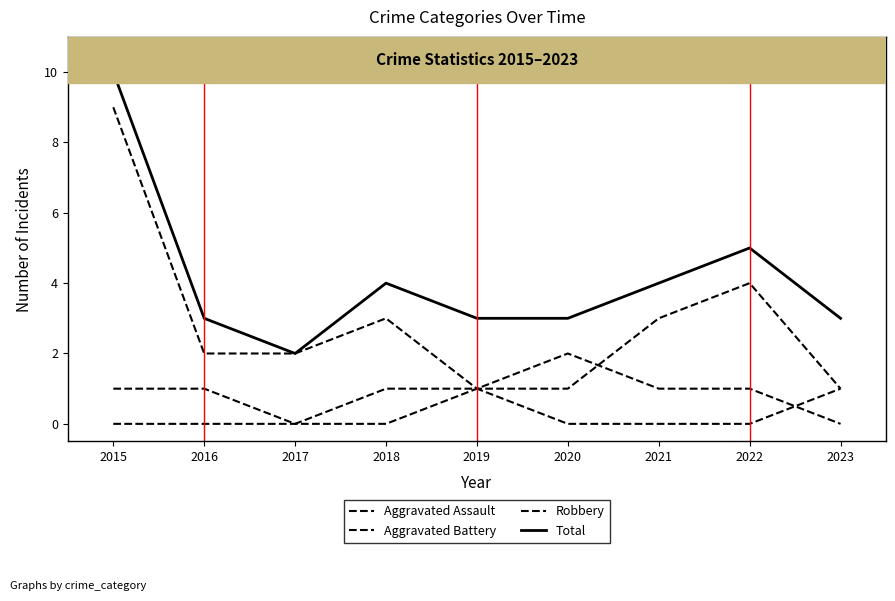

Is this an area chart (filled region under the line)?

No